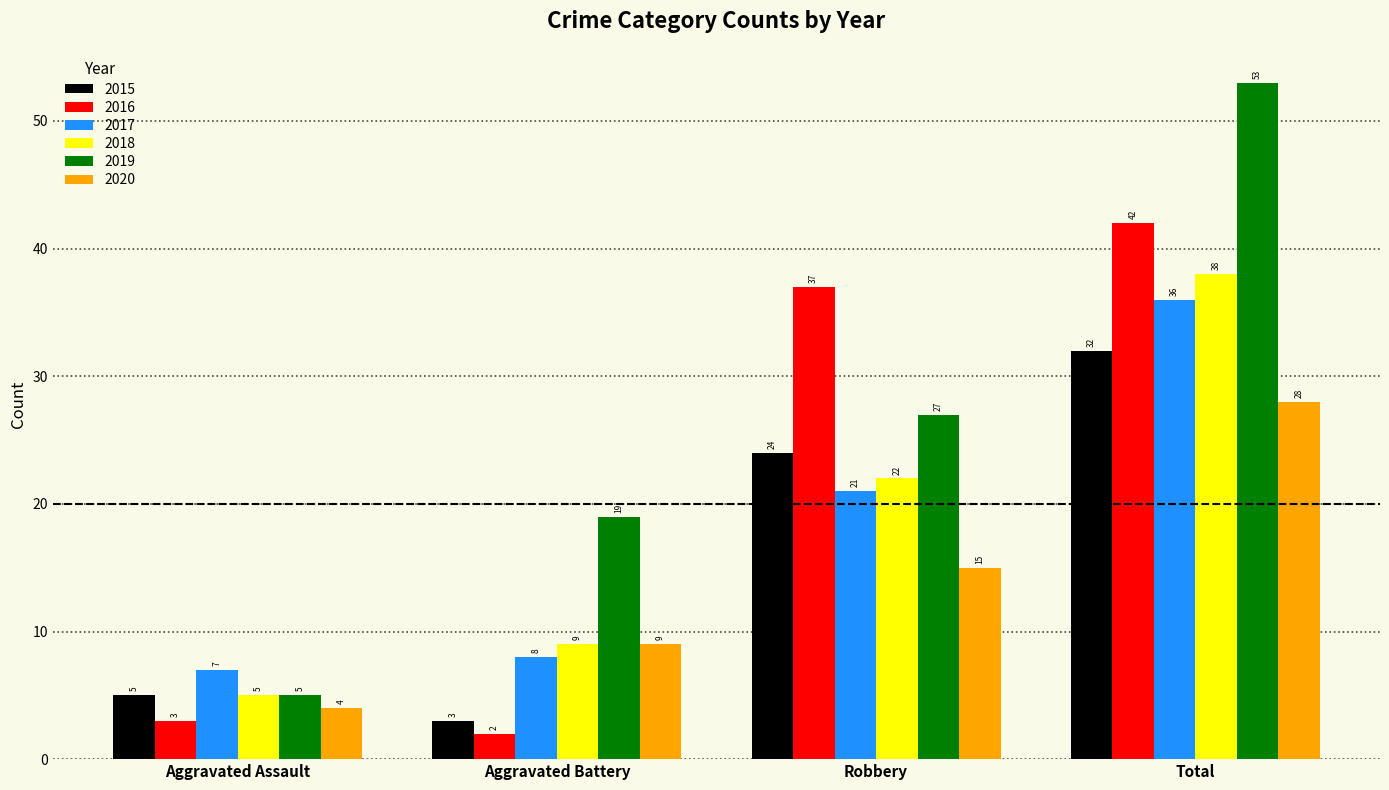

What is the average value of the 2019 series?

26